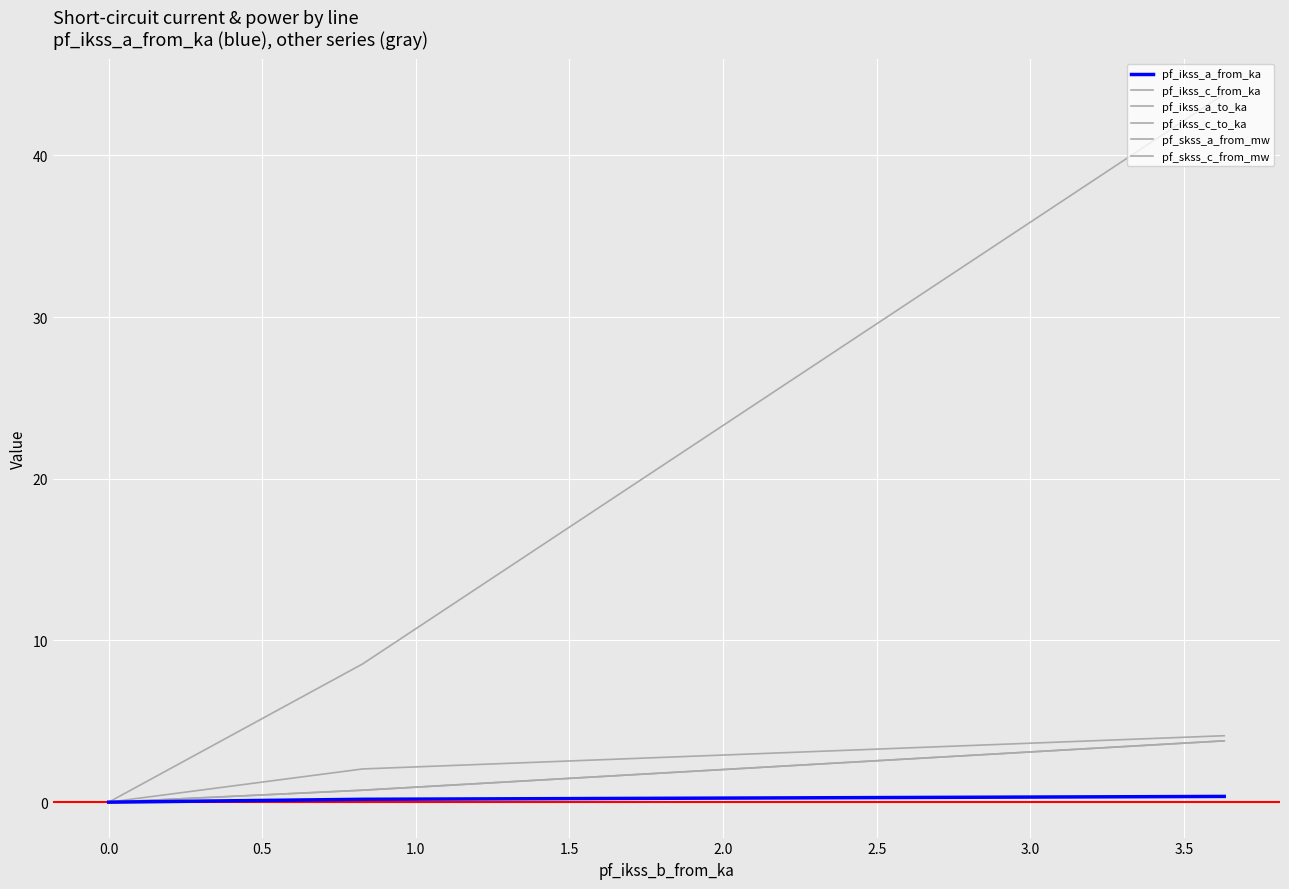

How many data points in pf_skss_a_from_mw are above 2?

3